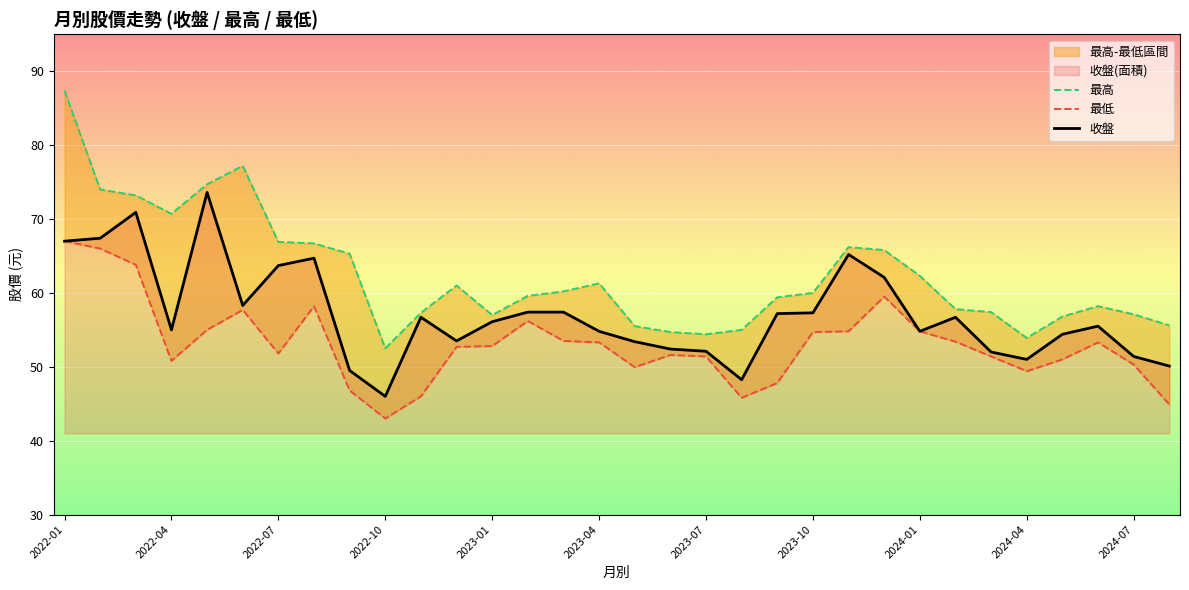

What is the smallest value displayed?

43.0